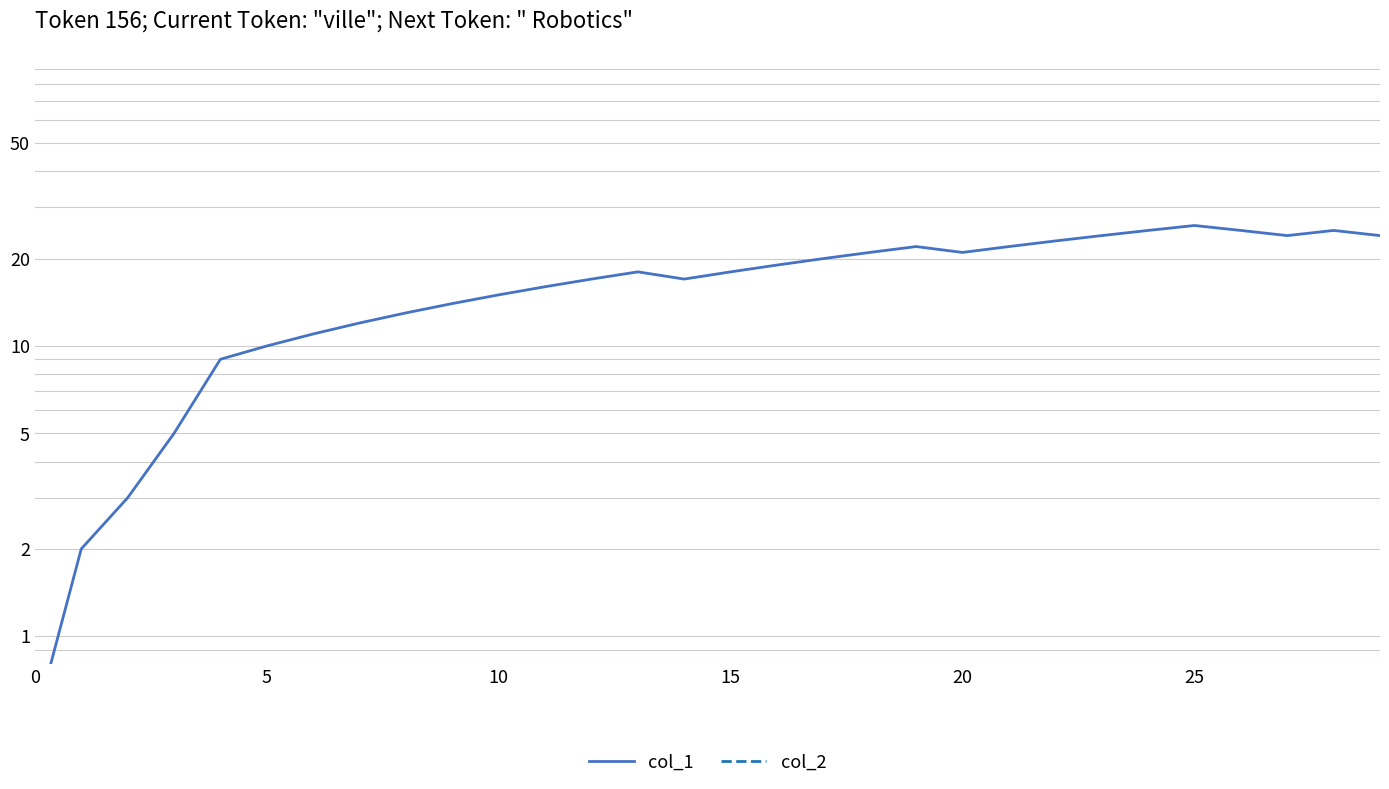

True or false: col_1 has a value of 17.0 at 14.

True